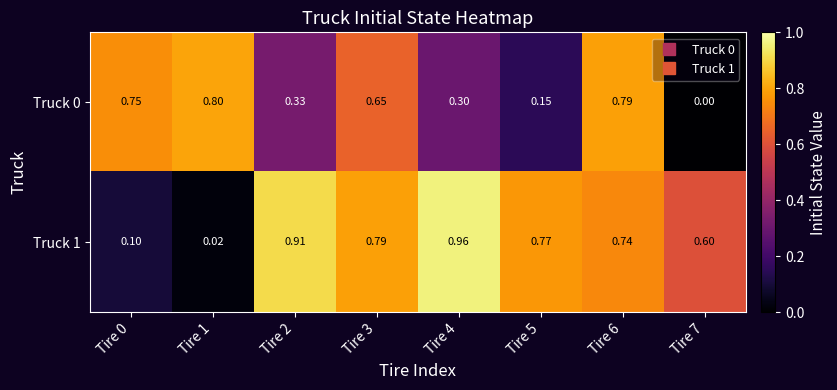

Is the value of Truck 1 at Tire 1 greater than the value of Truck 0 at Tire 1?

No